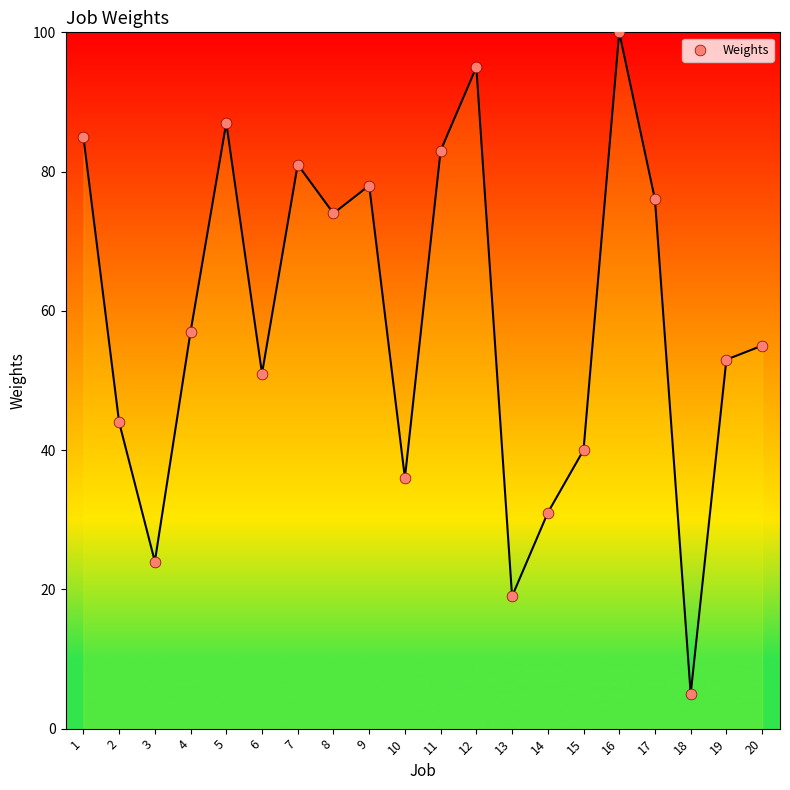

What is the range of X values (max minus min)?

19